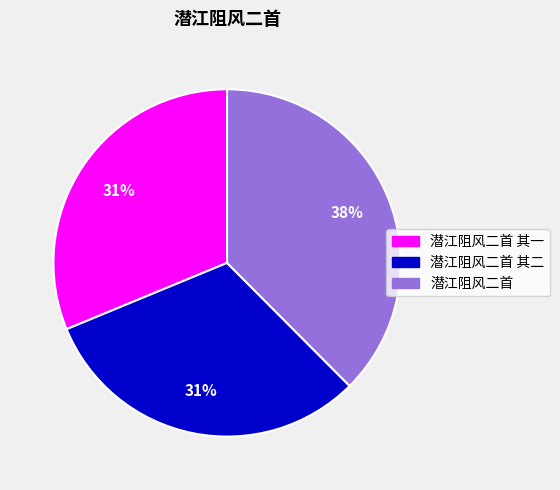

Is there any slice that represents more than half of the pie?

No